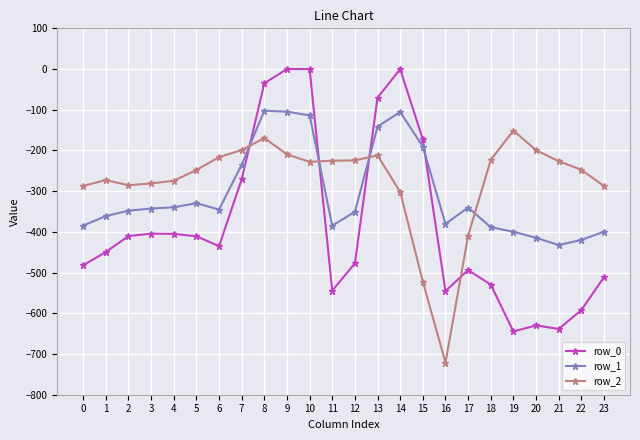

What is the average value of the row_1 series?

-306.4